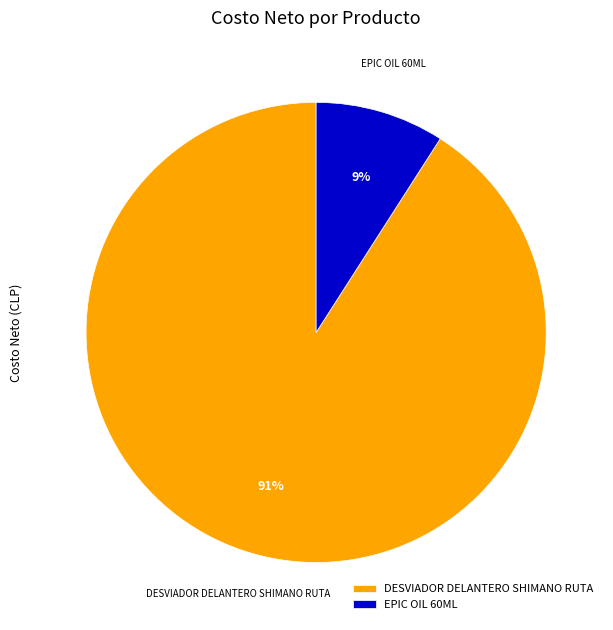

Combined, do EPIC OIL 60ML and DESVIADOR DELANTERO SHIMANO RUTA account for over 50%?

Yes